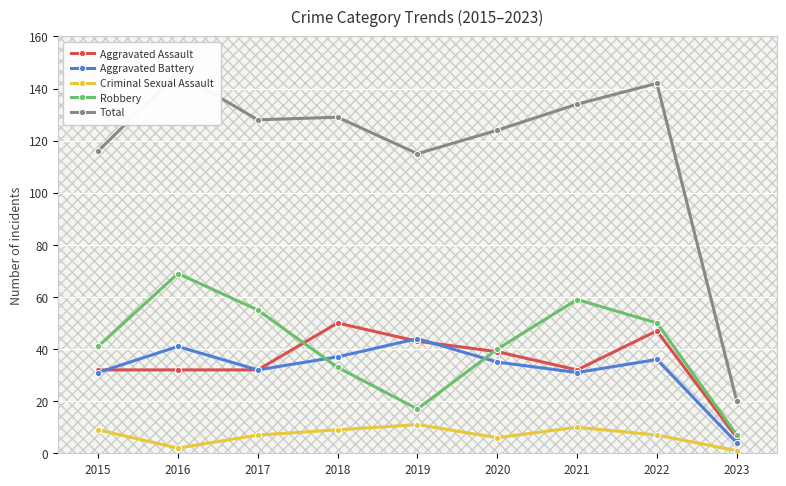

The value of Total at 2018 is 207. True or false?

False